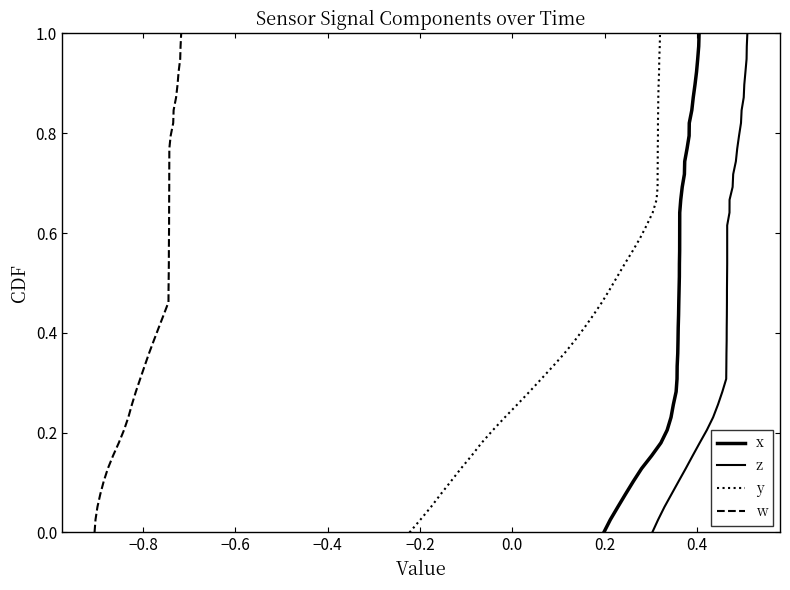

Reading left to right, what are all the values shown in this chart?

x: 0.0	0.0	0.1	0.1	0.1	0.1	0.2	0.2	0.2	0.2	0.3	0.3	0.3	0.3	0.4	0.4	0.4	0.4	0.5	0.5	0.5	0.5	0.6	0.6	0.6	0.6	0.7	0.7	0.7	0.7	0.8	0.8	0.8	0.8	0.9	0.9	0.9	0.9	1.0	1.0
z: 0.0	0.0	0.1	0.1	0.1	0.1	0.2	0.2	0.2	0.2	0.3	0.3	0.3	0.3	0.4	0.4	0.4	0.4	0.5	0.5	0.5	0.5	0.6	0.6	0.6	0.6	0.7	0.7	0.7	0.7	0.8	0.8	0.8	0.8	0.9	0.9	0.9	0.9	1.0	1.0
y: 0.0	0.0	0.1	0.1	0.1	0.1	0.2	0.2	0.2	0.2	0.3	0.3	0.3	0.3	0.4	0.4	0.4	0.4	0.5	0.5	0.5	0.5	0.6	0.6	0.6	0.6	0.7	0.7	0.7	0.7	0.8	0.8	0.8	0.8	0.9	0.9	0.9	0.9	1.0	1.0
w: 0.0	0.0	0.1	0.1	0.1	0.1	0.2	0.2	0.2	0.2	0.3	0.3	0.3	0.3	0.4	0.4	0.4	0.4	0.5	0.5	0.5	0.5	0.6	0.6	0.6	0.6	0.7	0.7	0.7	0.7	0.8	0.8	0.8	0.8	0.9	0.9	0.9	0.9	1.0	1.0